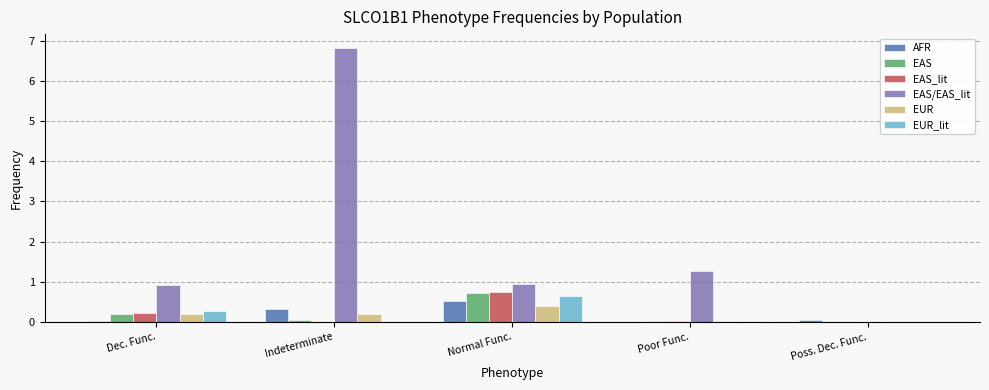

What is the greatest value displayed?

6.8